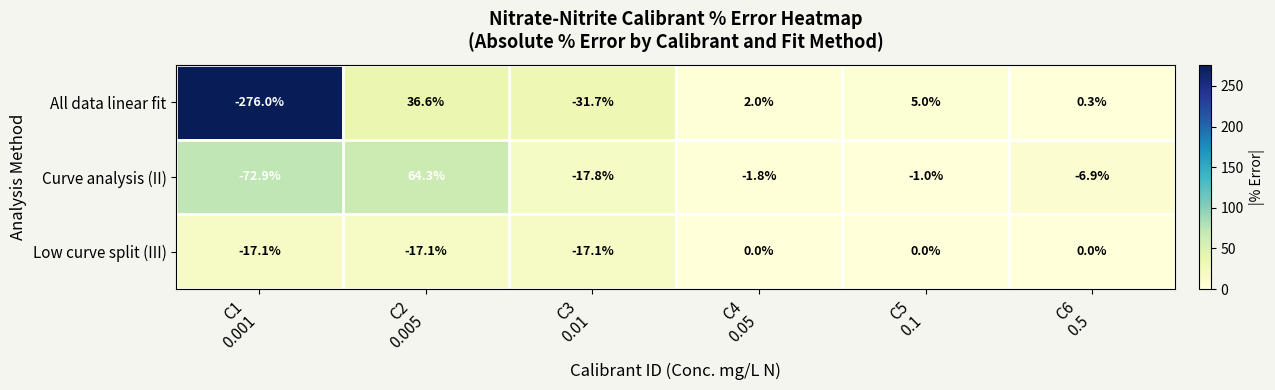

Which series has the largest total across all categories?

Curve analysis (II)